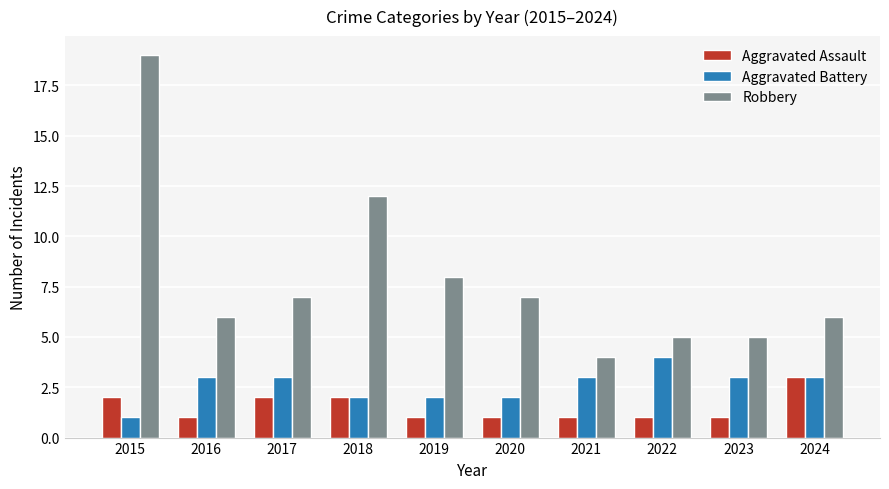

List the series in order of their peak value, highest first.

Robbery, Aggravated Battery, Aggravated Assault